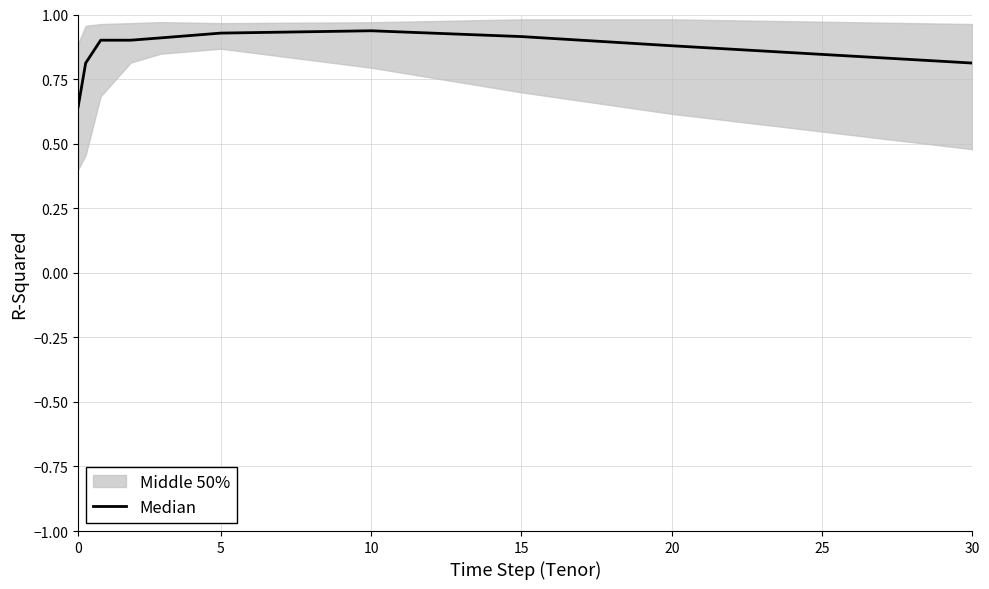

How many categories are shown in the chart?

10